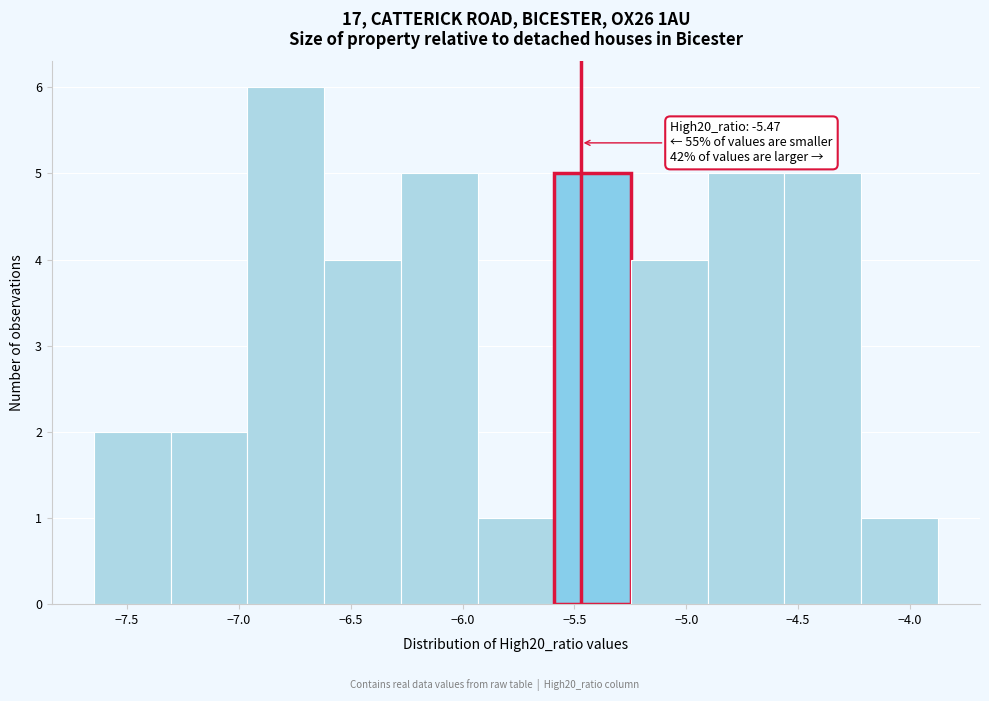

Over which range of the x-axis is the bar tallest?

-6.95 to -6.60